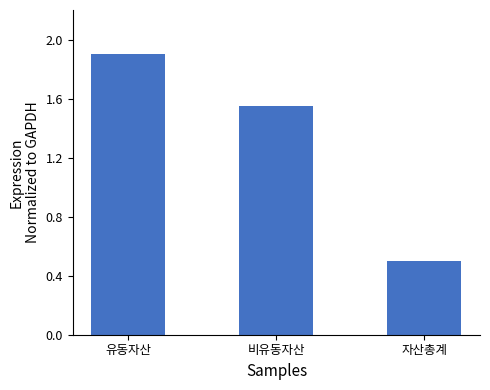

What is the sum of the values at 유동자산 and 자산총계?

2.4